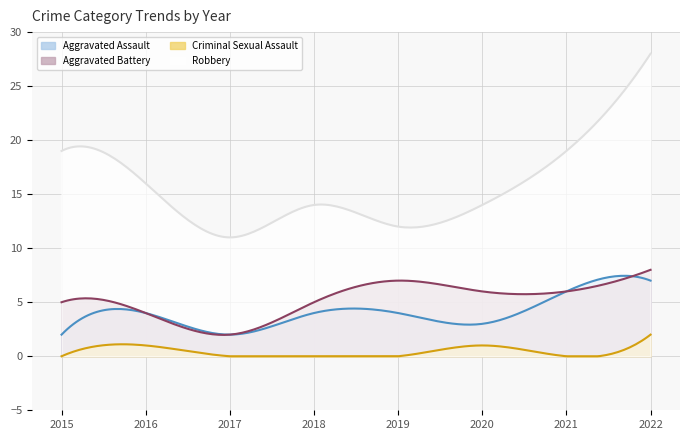

The Robbery series shows 19 at 2015. True or false?

True